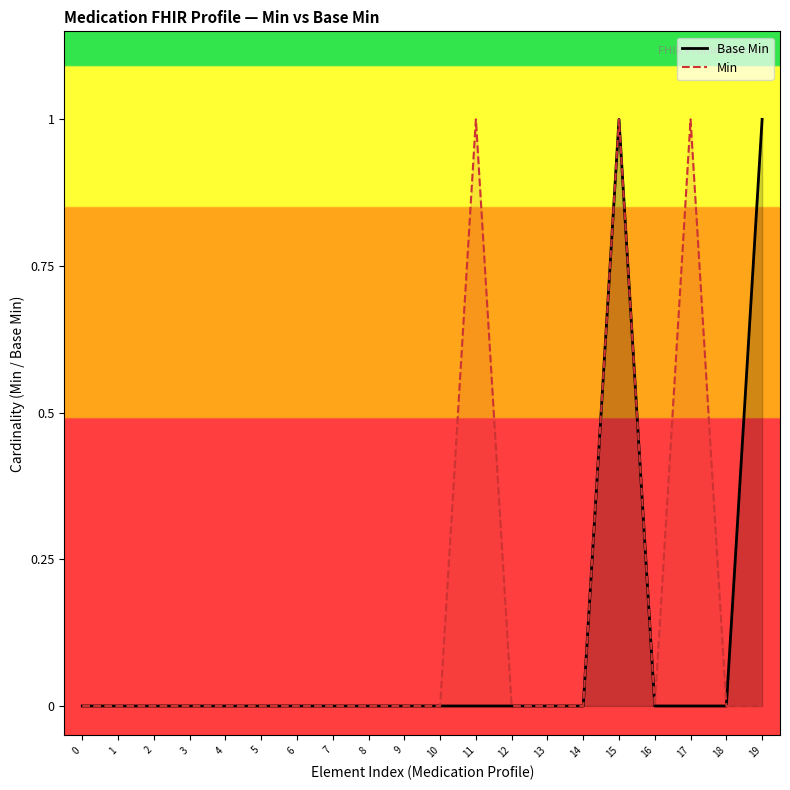

At how many categories does at least one series exceed 0?

4